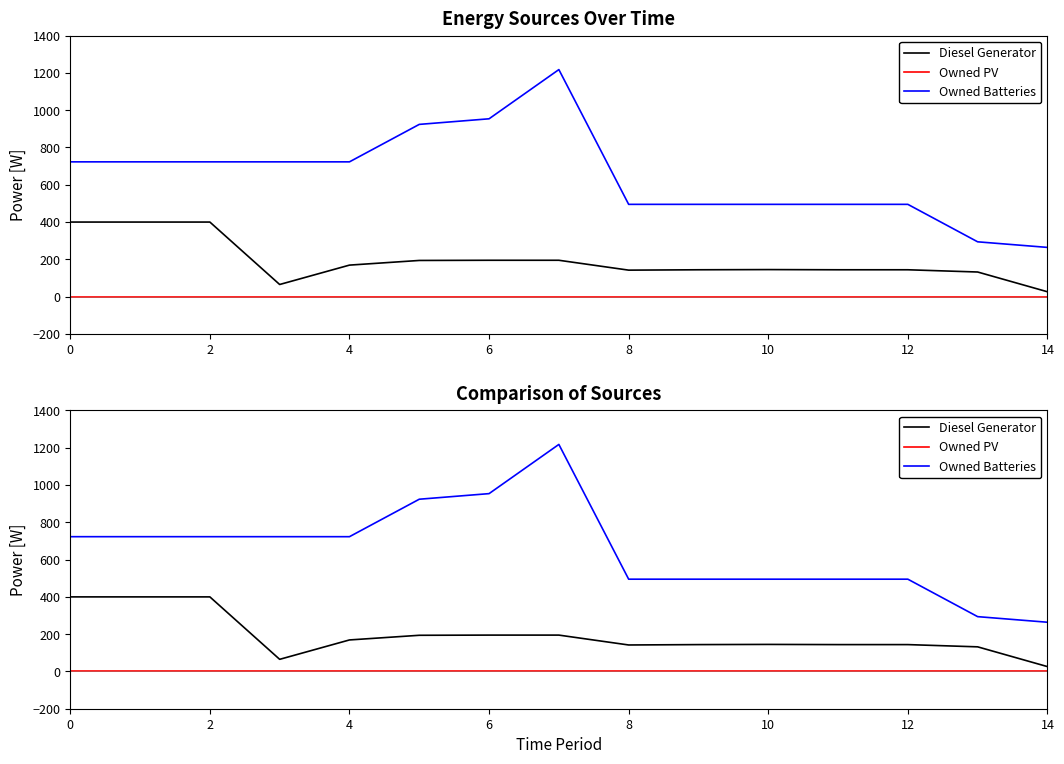

What are all the series names shown in the legend?

Diesel Generator, Owned PV, Owned Batteries